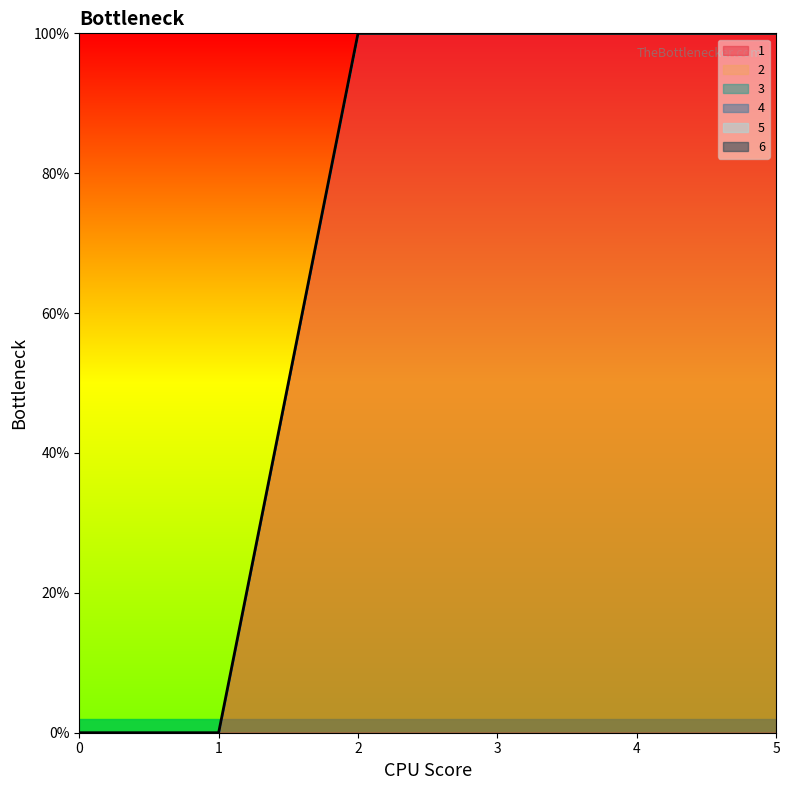

True or false: 4 and 5 cross at least once.

False